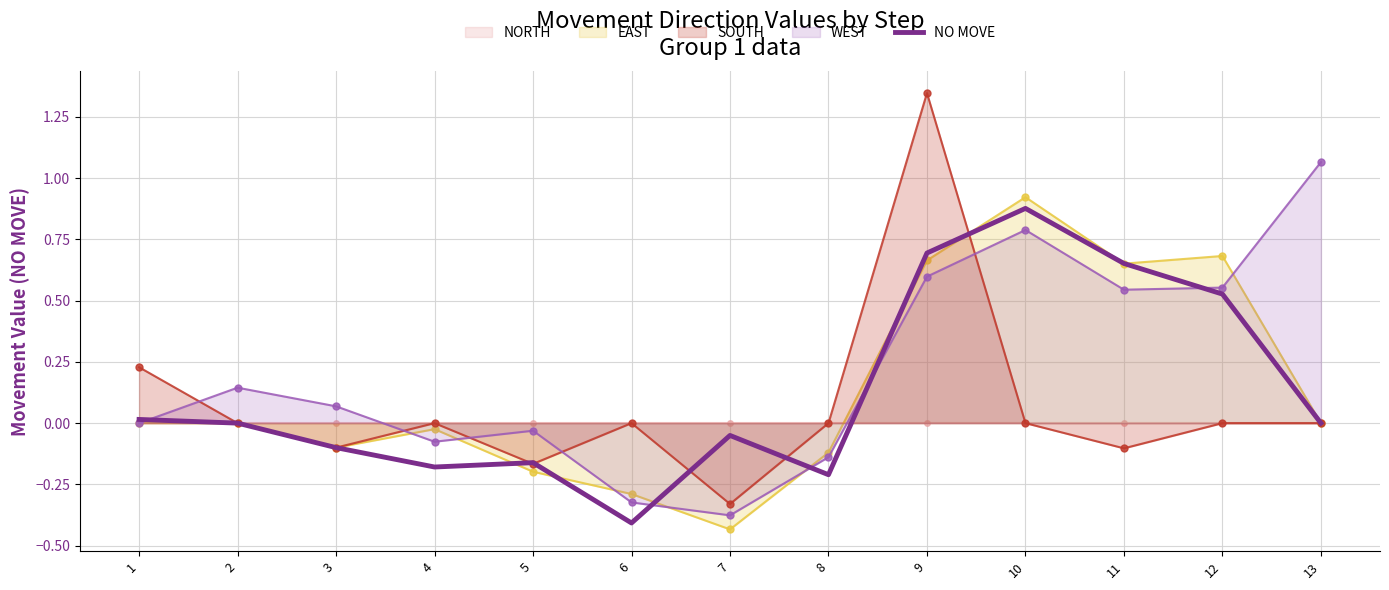

The value at 8 is -0.2. True or false?

True